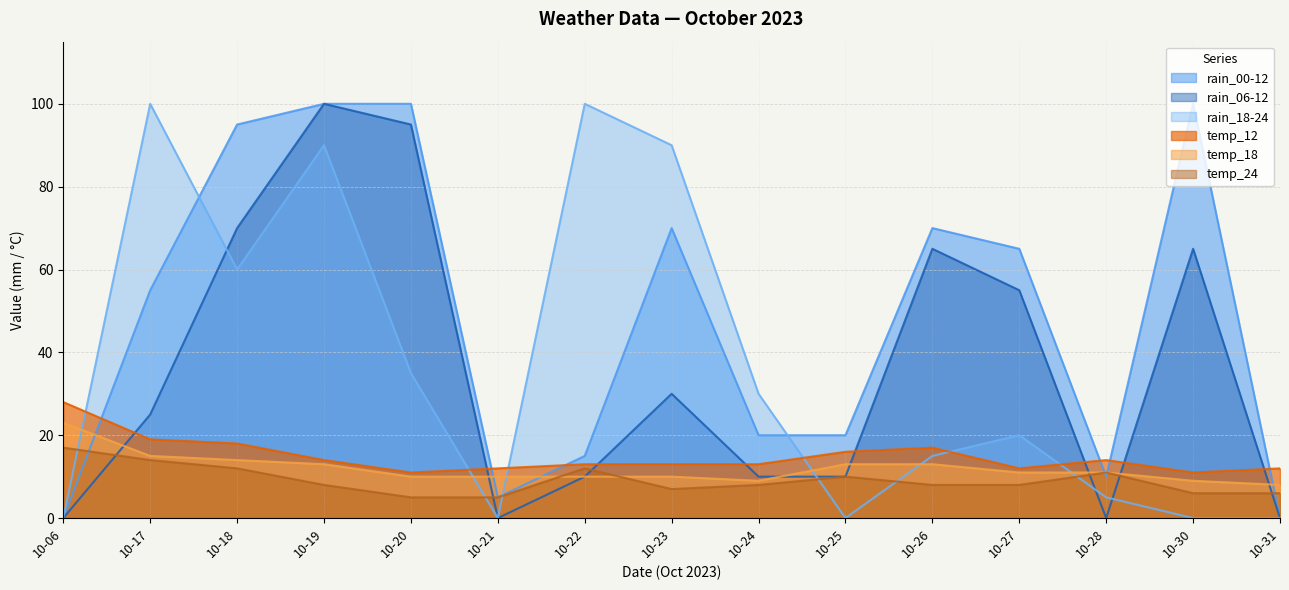

True or false: rain_06-12 has a value of 65 at 10-30.

True